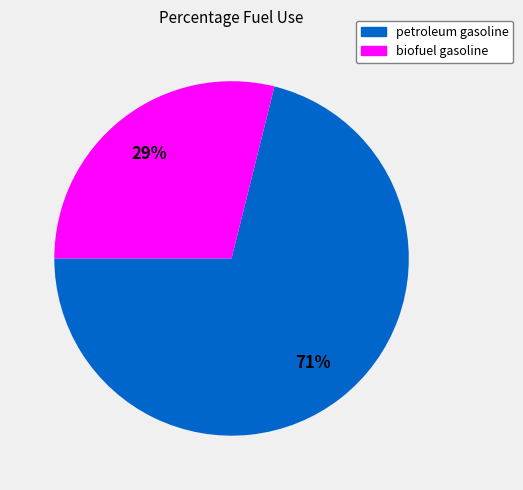

What percentage is the petroleum gasoline slice, to the nearest percent?

71%